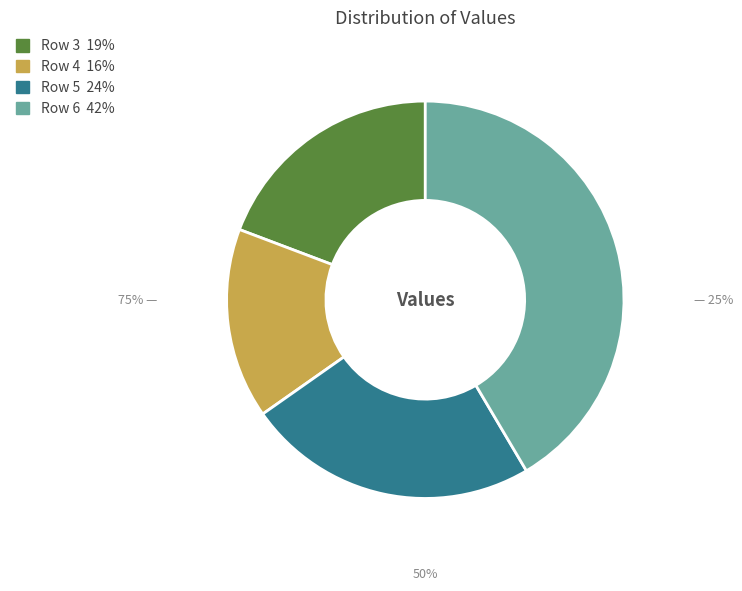

How many segments does this pie chart have?

4